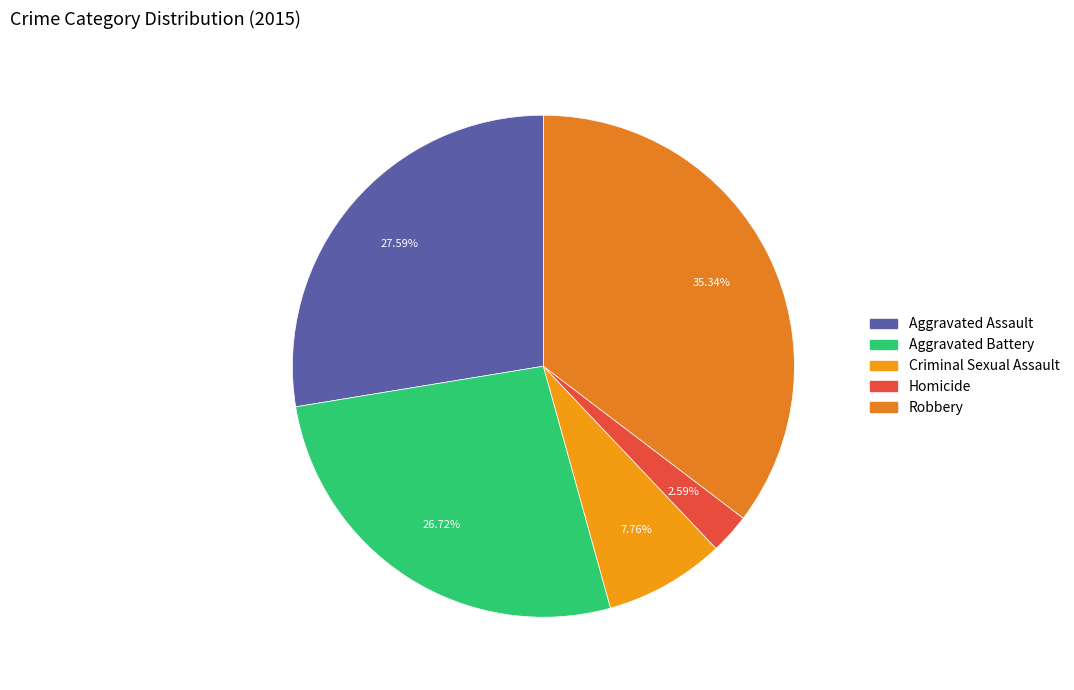

How many segments does this pie chart have?

5